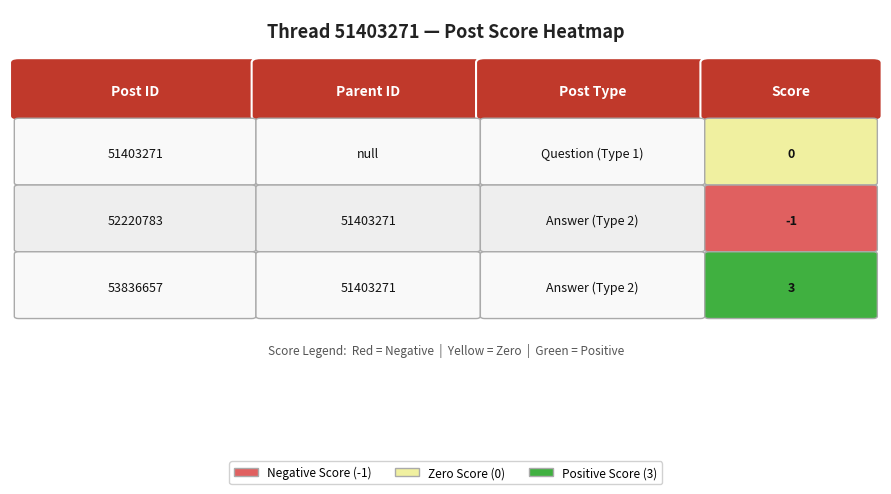

Which has a higher value, 2 or 0?

2